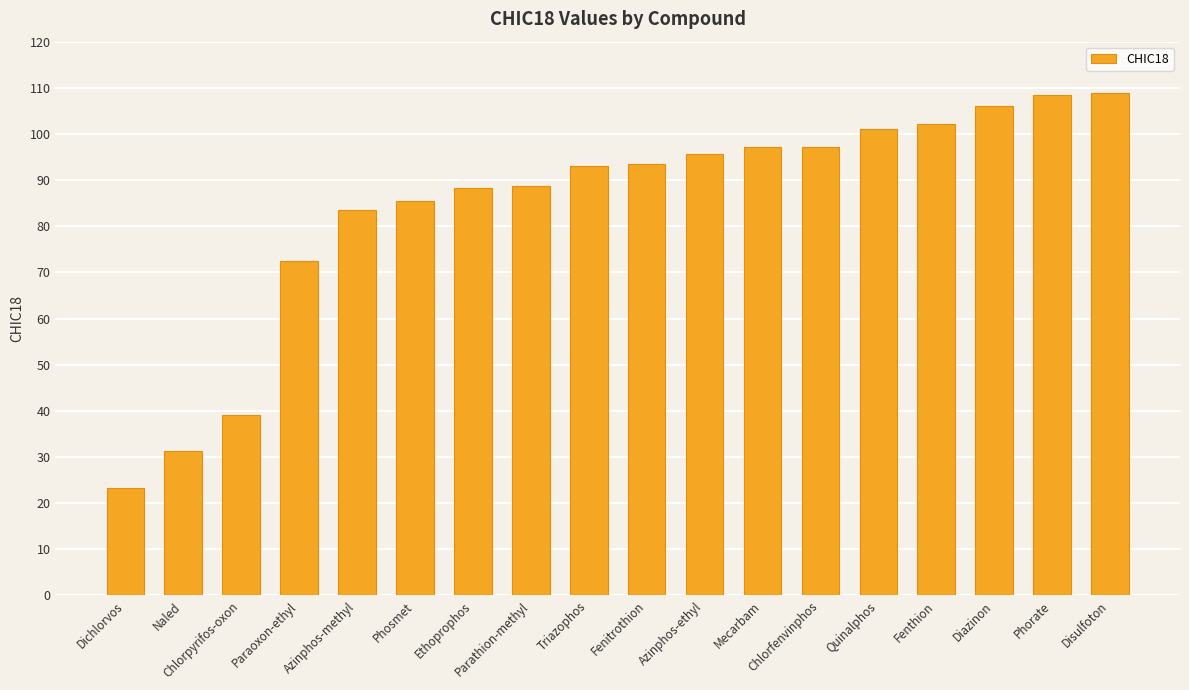

What is the change in value from Parathion-methyl to Quinalphos?

+12.3